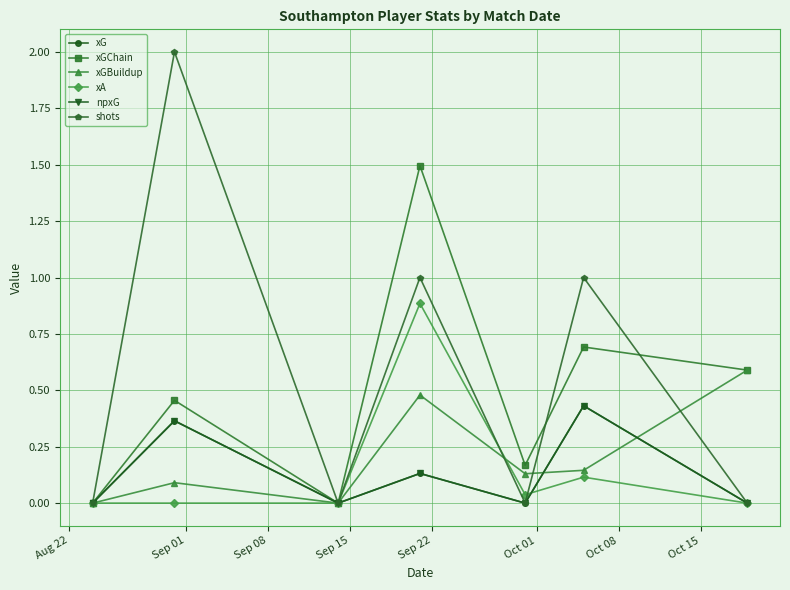

What is the difference between the maximum and minimum values in the xGBuildup series?

0.6